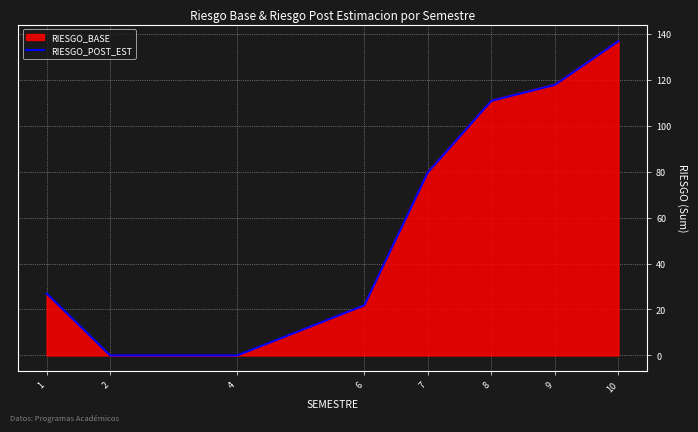

How many lines are shown in the chart?

2